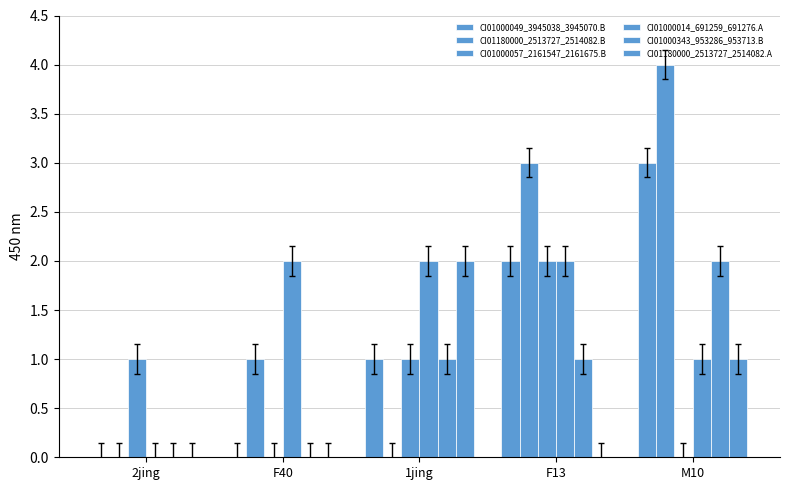

True or false: CI01000057_2161547_2161675.B has a value of 0 at F40.

True